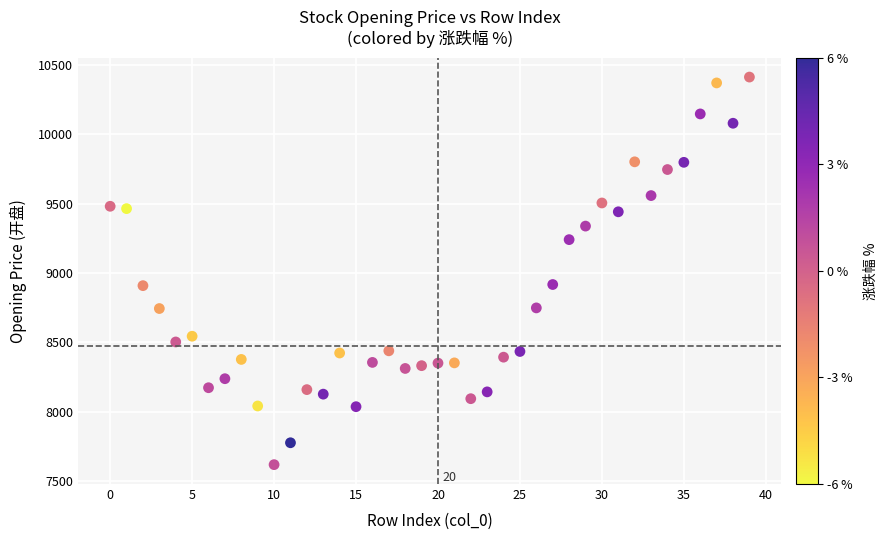

What is the range of Y values (max minus min)?

2795.0